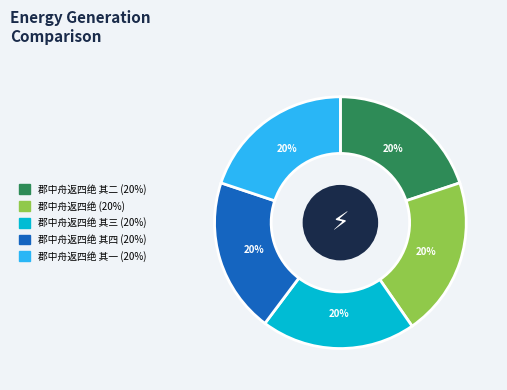

Is there any slice that represents more than half of the pie?

No